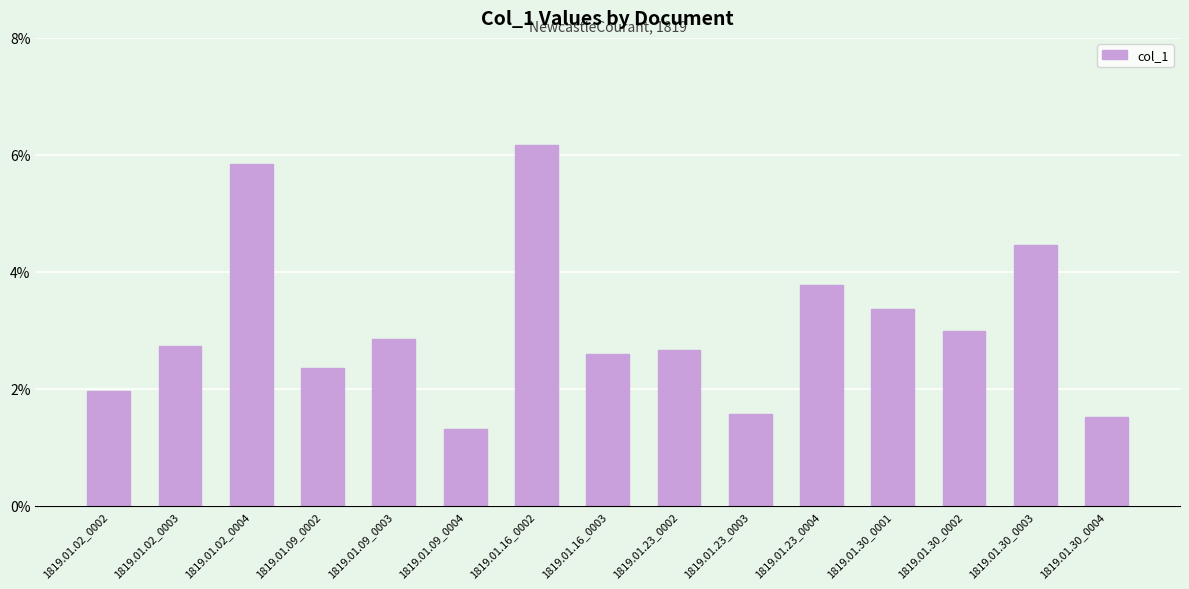

Does the chart contain any negative values?

No